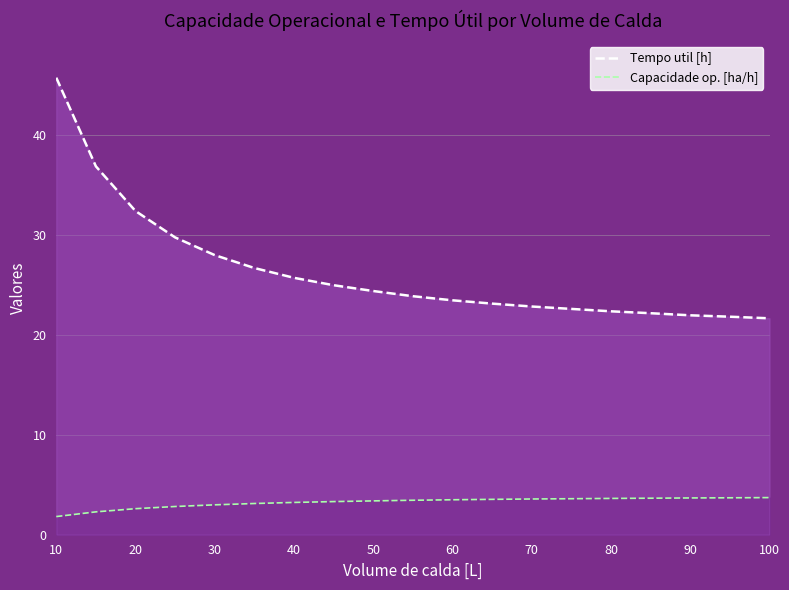

At which label is Tempo util [h] closest to 33?

20